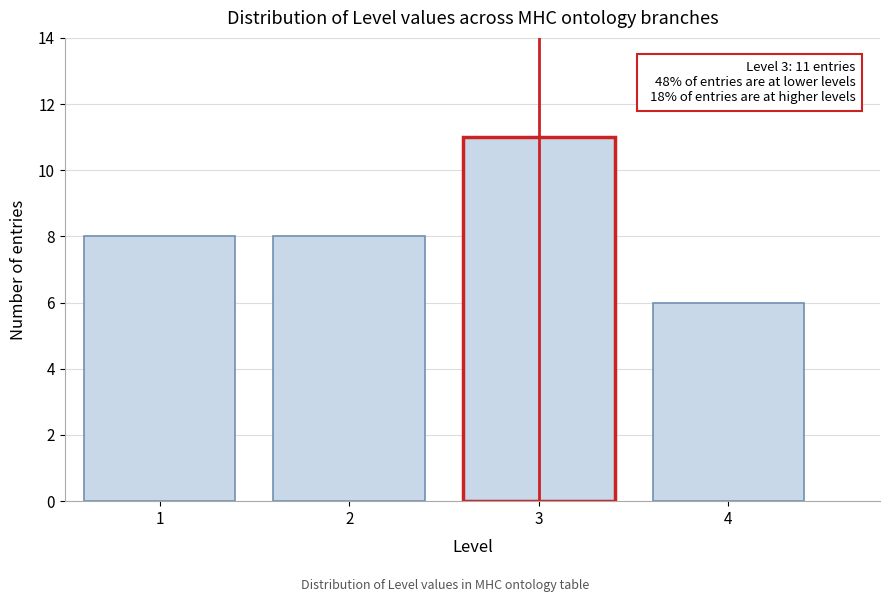

Over which range of the x-axis is the bar tallest?

2.5 to 3.5